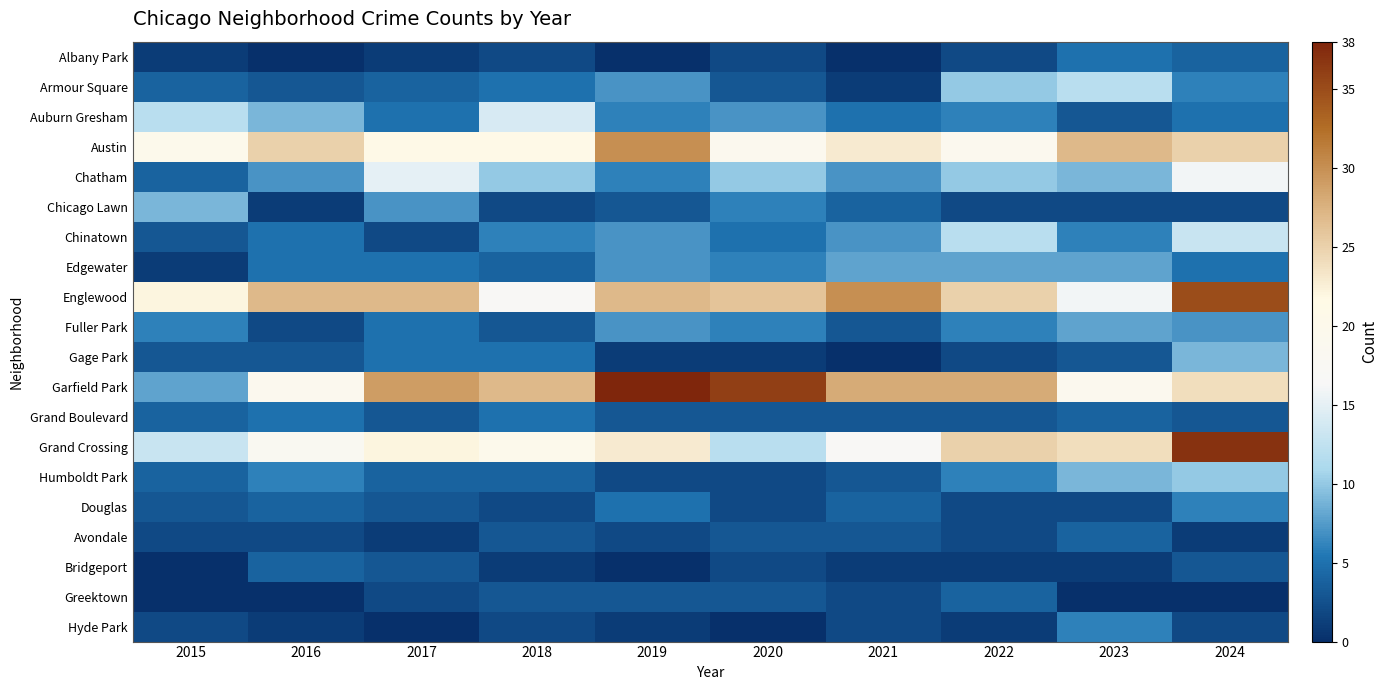

What is the maximum value shown in the chart?

38